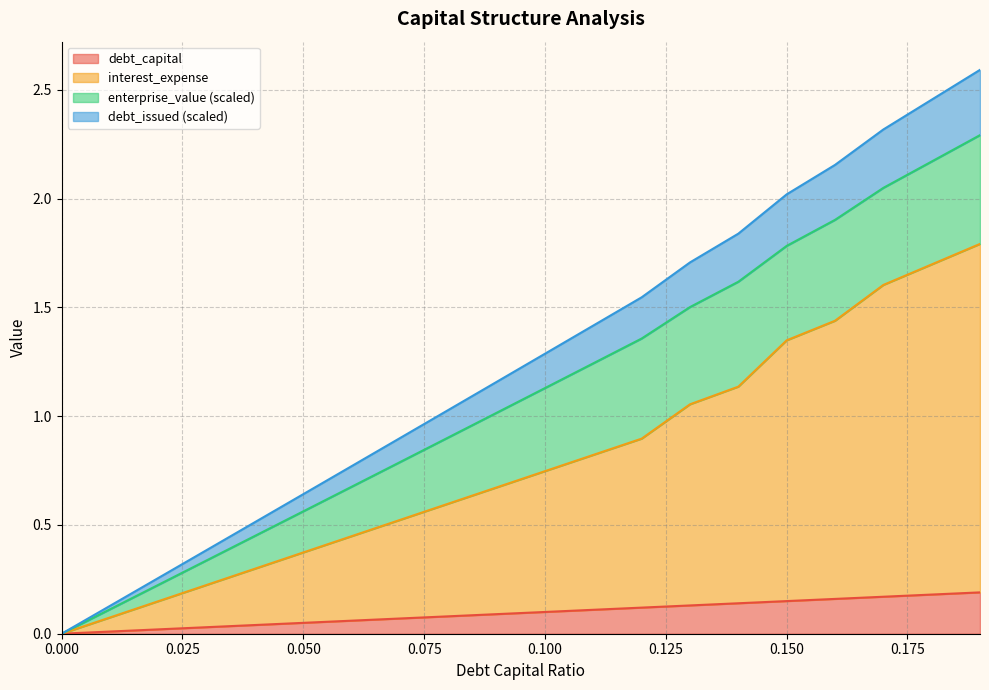

What is the label of the 18th point from the right?

0.02